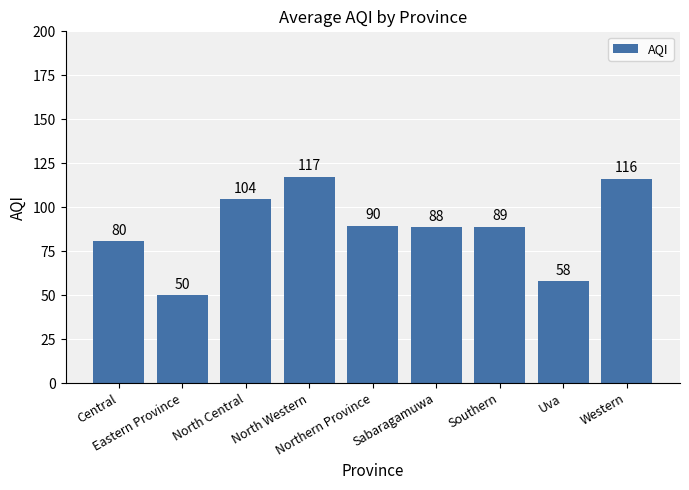

What is the change in value from Eastern Province to North Central?

+54.5